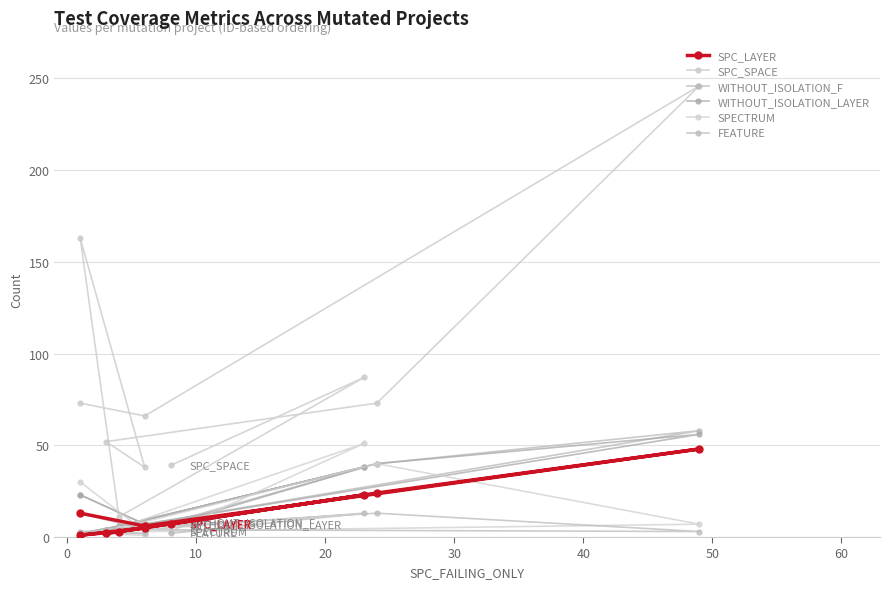

How many interior local peaks does the WITHOUT_ISOLATION_F series have?

3